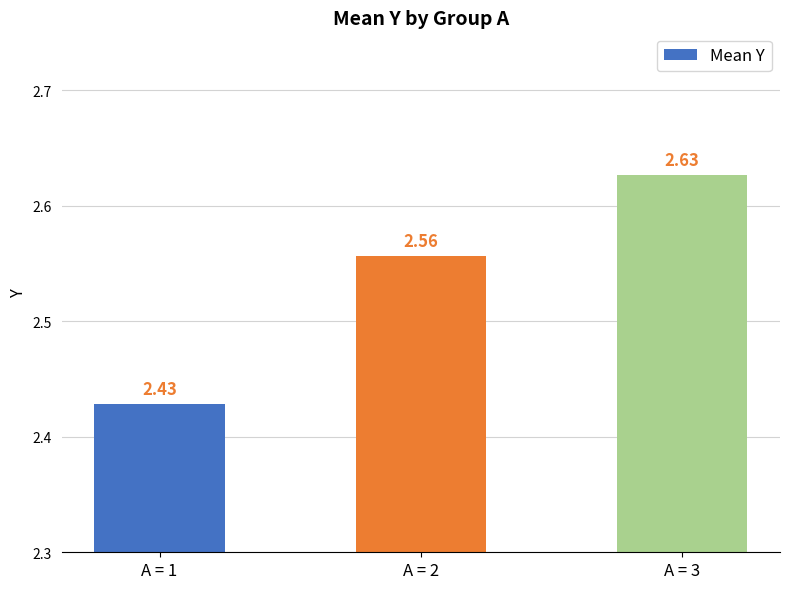

Approximately how many times larger is the value at A = 3 compared to A = 2?

1.0